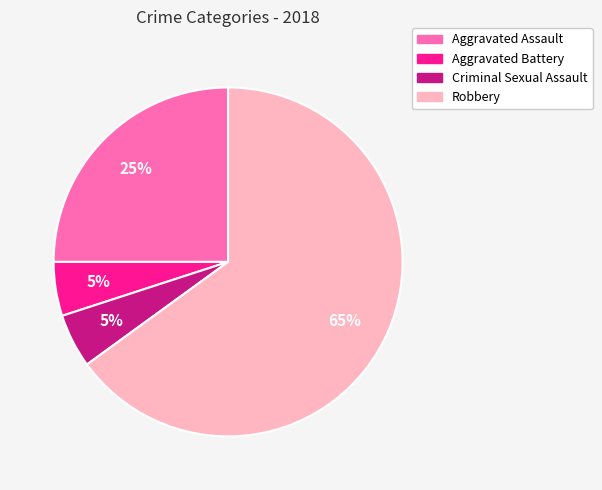

How many slices are in this pie chart?

4